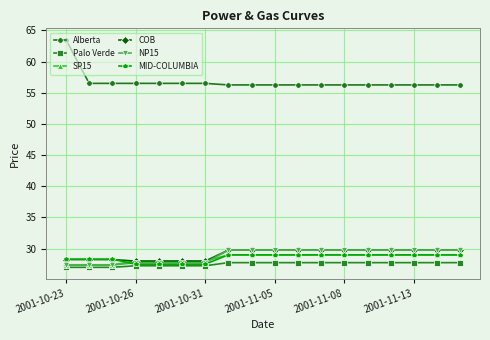

Which series has the largest range (max minus min)?

Alberta